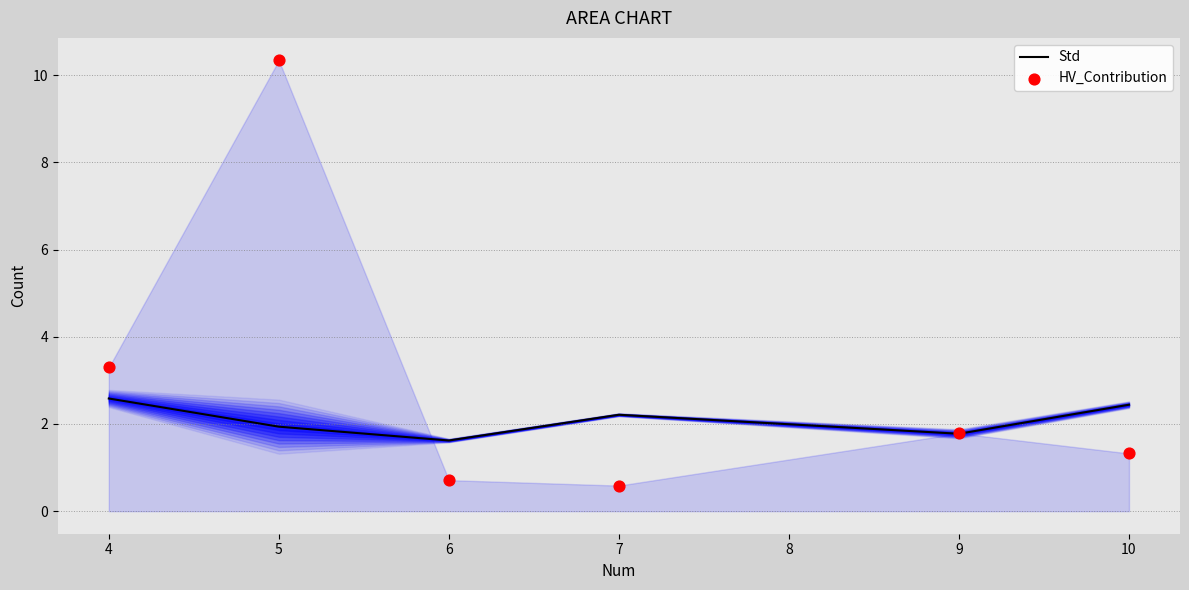

Which series has the widest spread of Y values?

HV_Contribution